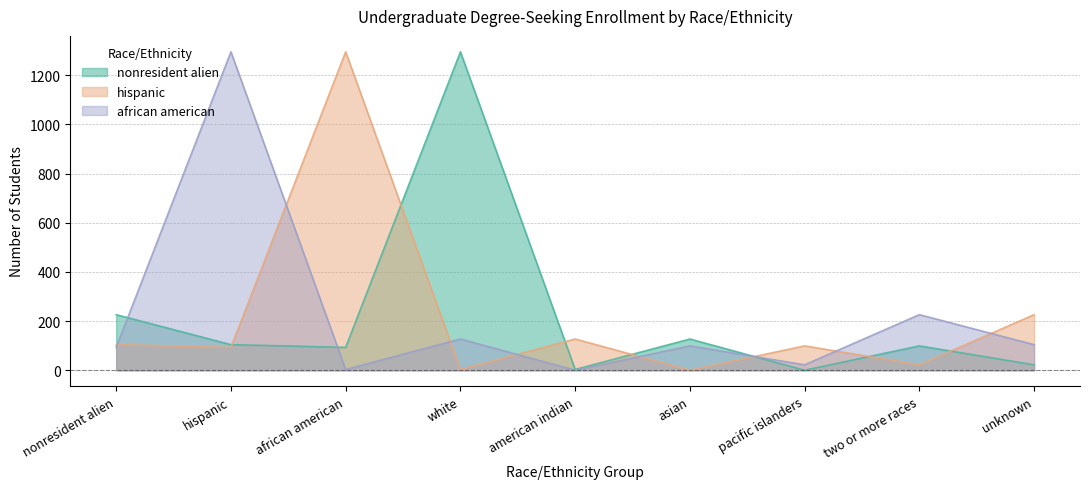

Reading left to right, list all the values displayed in this chart.

nonresident alien: nonresident alien=226	hispanic=104	african american=93	white=1295	american indian=3	asian=127	pacific islanders=0	two or more races=99	unknown=22
hispanic: nonresident alien=104	hispanic=93	african american=1295	white=3	american indian=127	asian=0	pacific islanders=99	two or more races=22	unknown=226
african american: nonresident alien=93	hispanic=1295	african american=3	white=127	american indian=0	asian=99	pacific islanders=22	two or more races=226	unknown=104